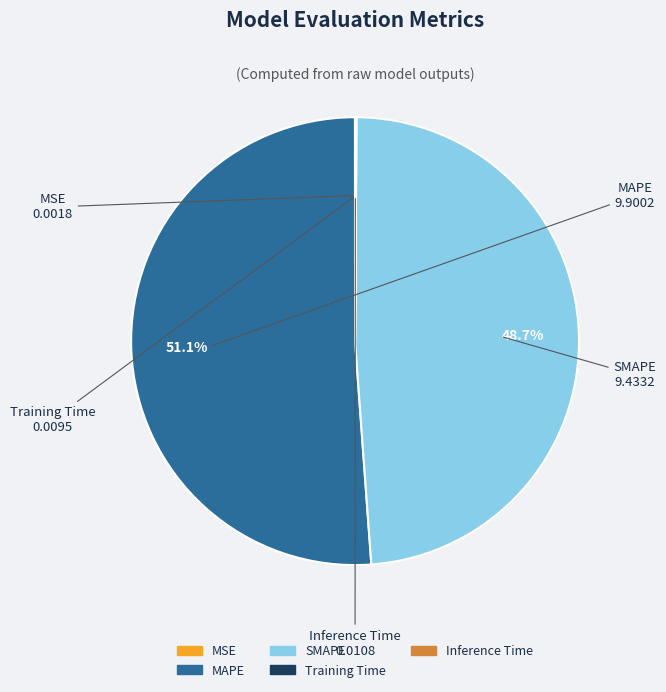

Which category has the biggest portion of the pie?

MAPE